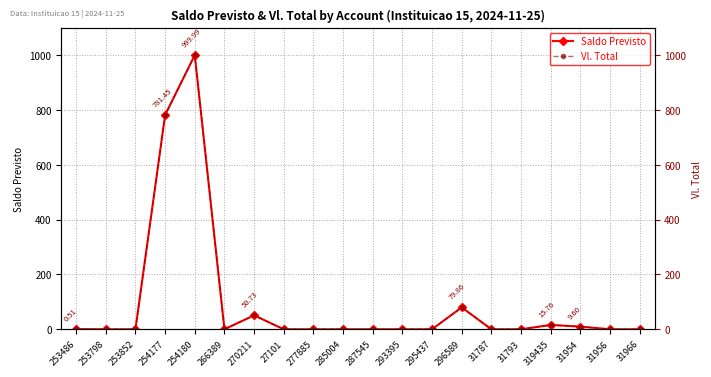

The value of Vl. Total at 27101 is -424.3. True or false?

False